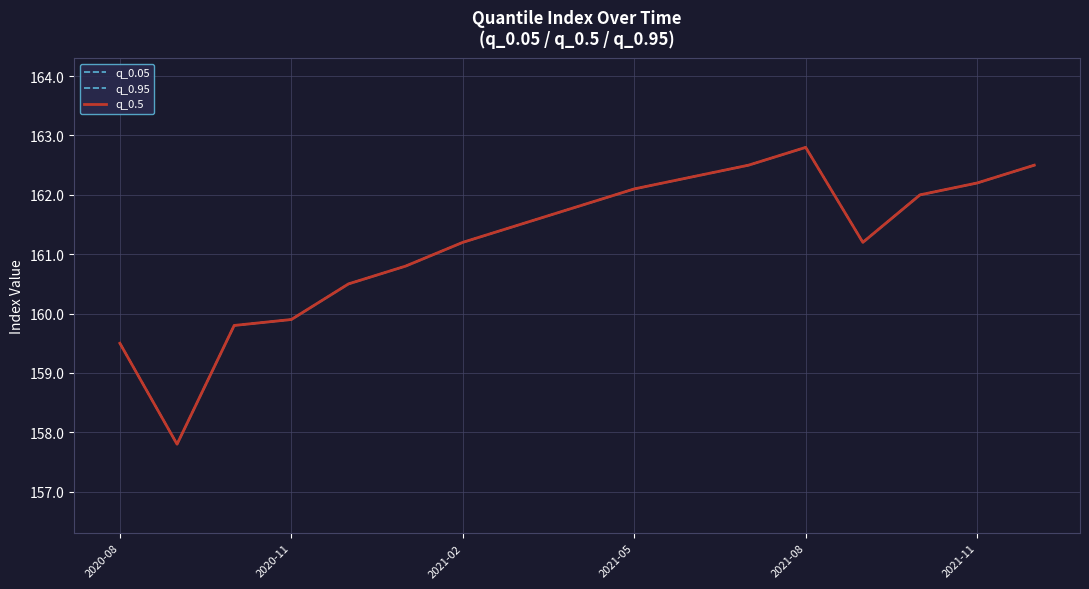

Which category has the lowest value in the q_0.05 series?

2020-11